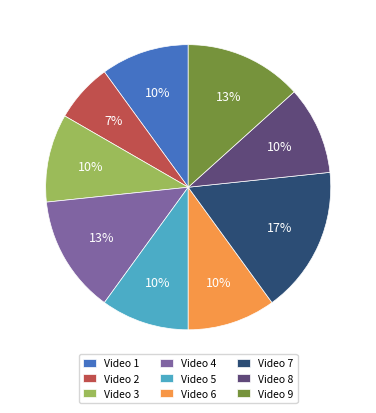

To the nearest percent, what is the average slice percentage?

11%